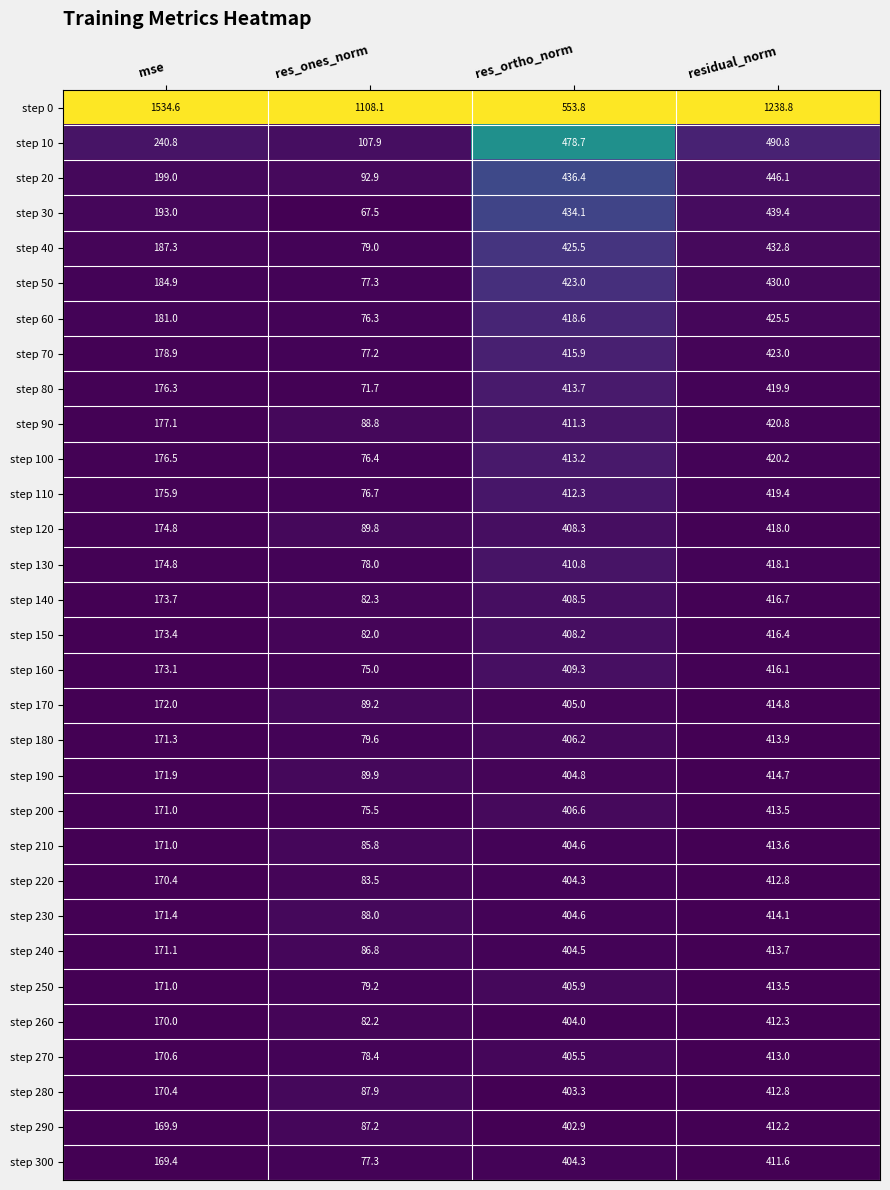

At how many categories does at least one series exceed 375?

4